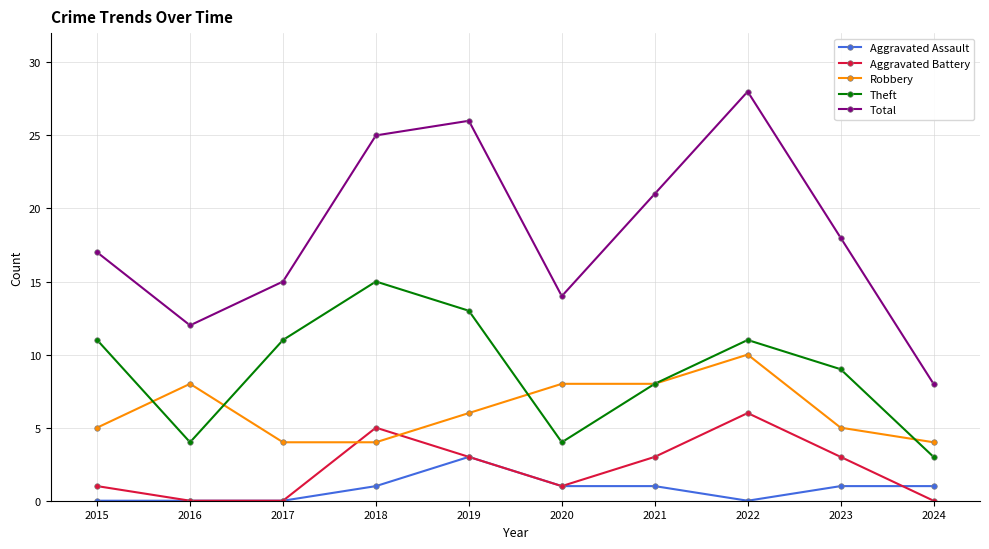

What is the value of the Aggravated Assault point at the 7th from the left?

1